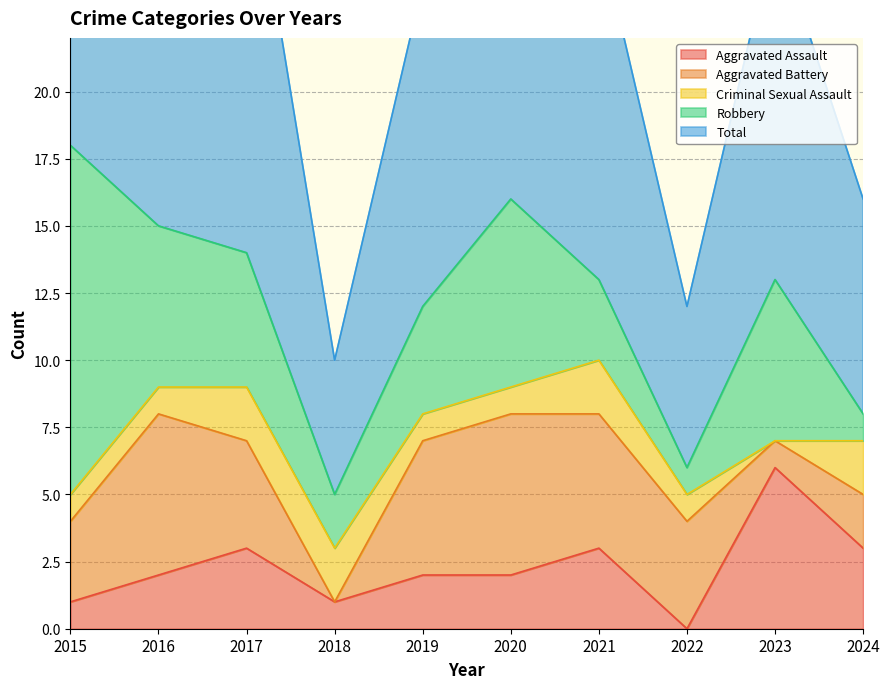

How many intersections are there between Aggravated Battery and Aggravated Assault?

3